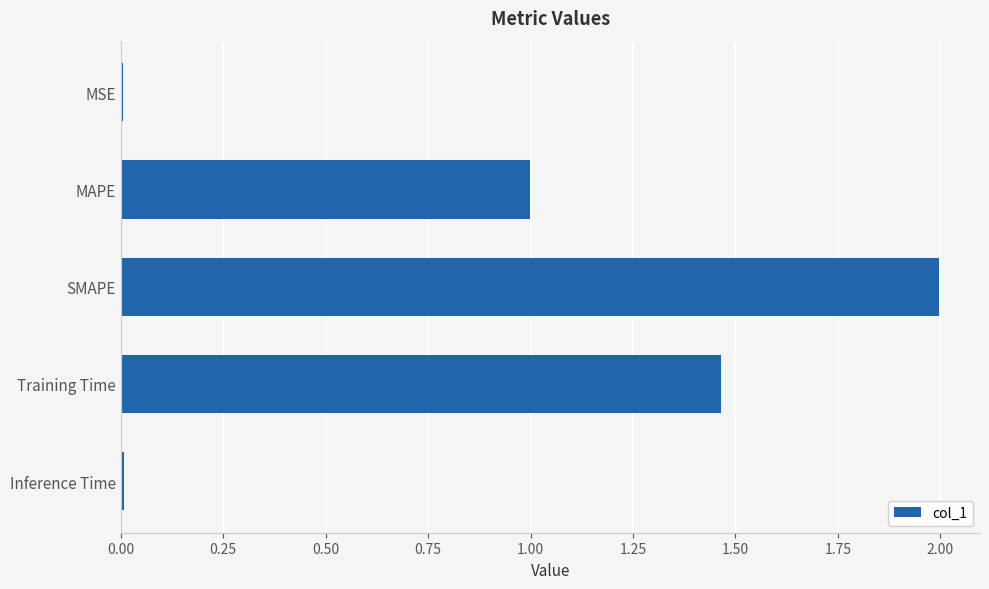

Which category has the highest value across all series?

SMAPE